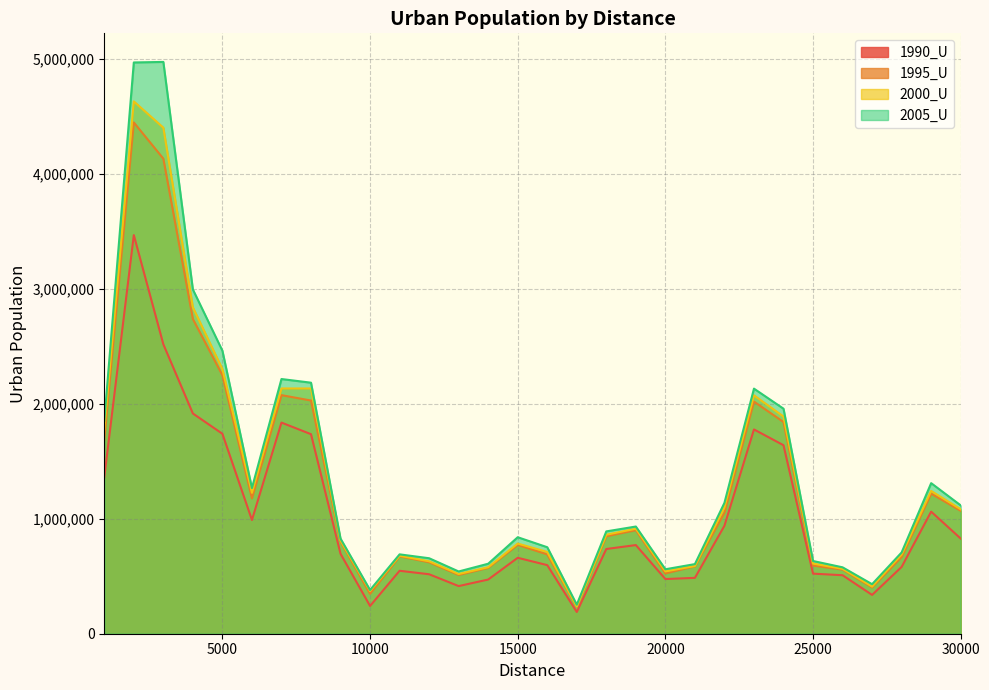

True or false: 1990_U has a value of 2518658 at 3000.

True